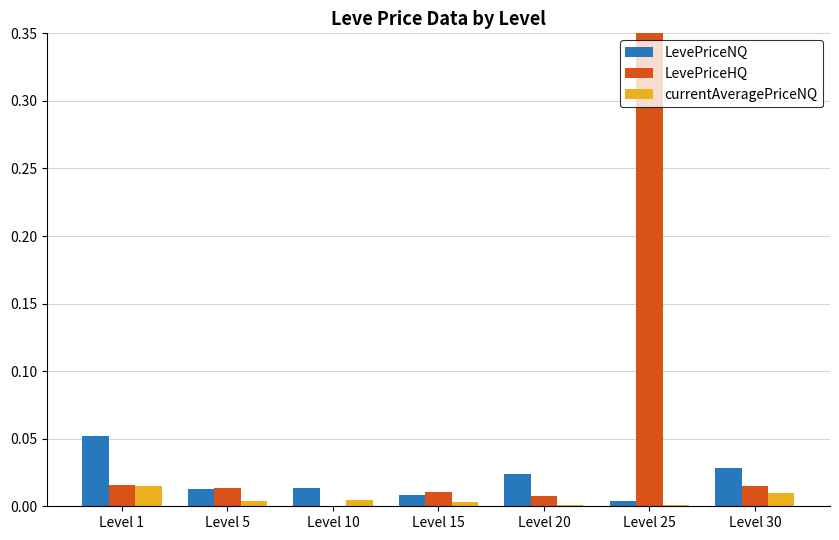

Which series has the largest range (max minus min)?

LevePriceHQ